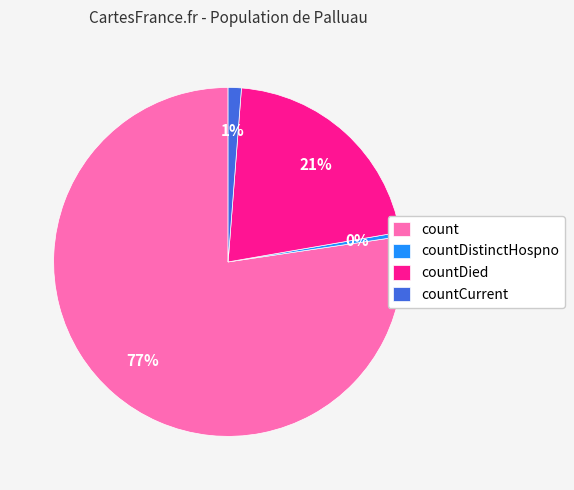

What is the majority slice?

count